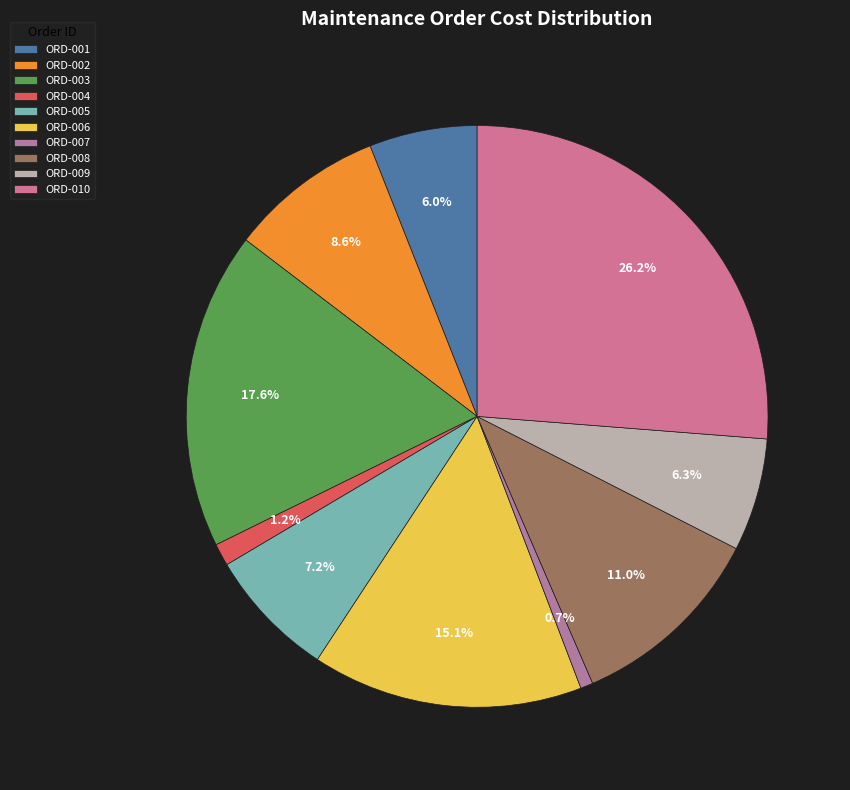

How many segments does this pie chart have?

10